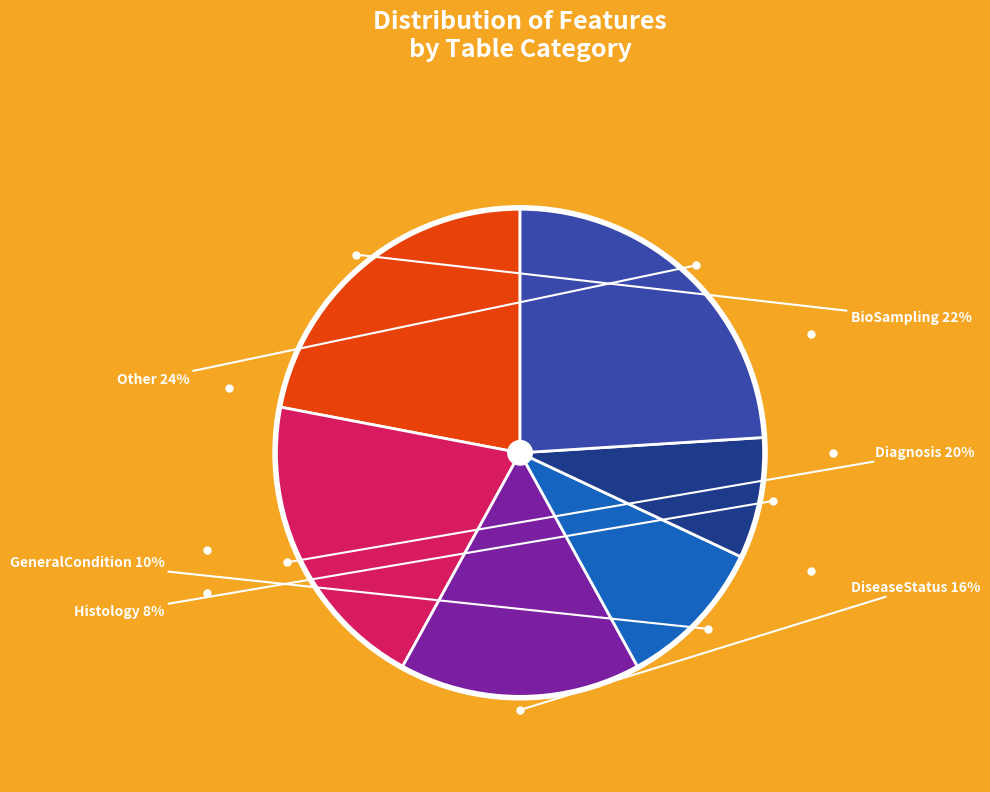

To the nearest percent, what is the difference between the largest and smallest slice percentages?

16%